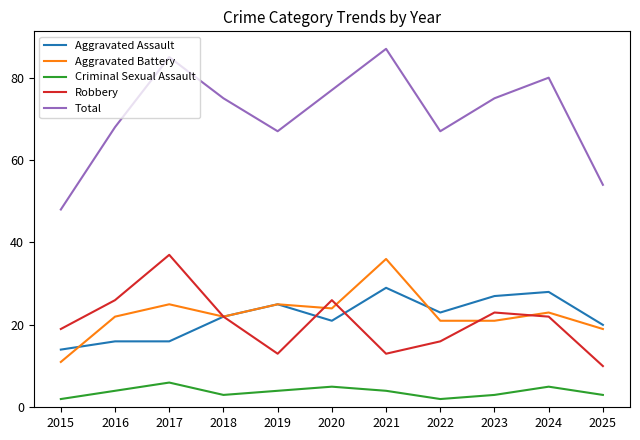

What is the difference between the maximum and second lowest values in the Criminal Sexual Assault series?

4